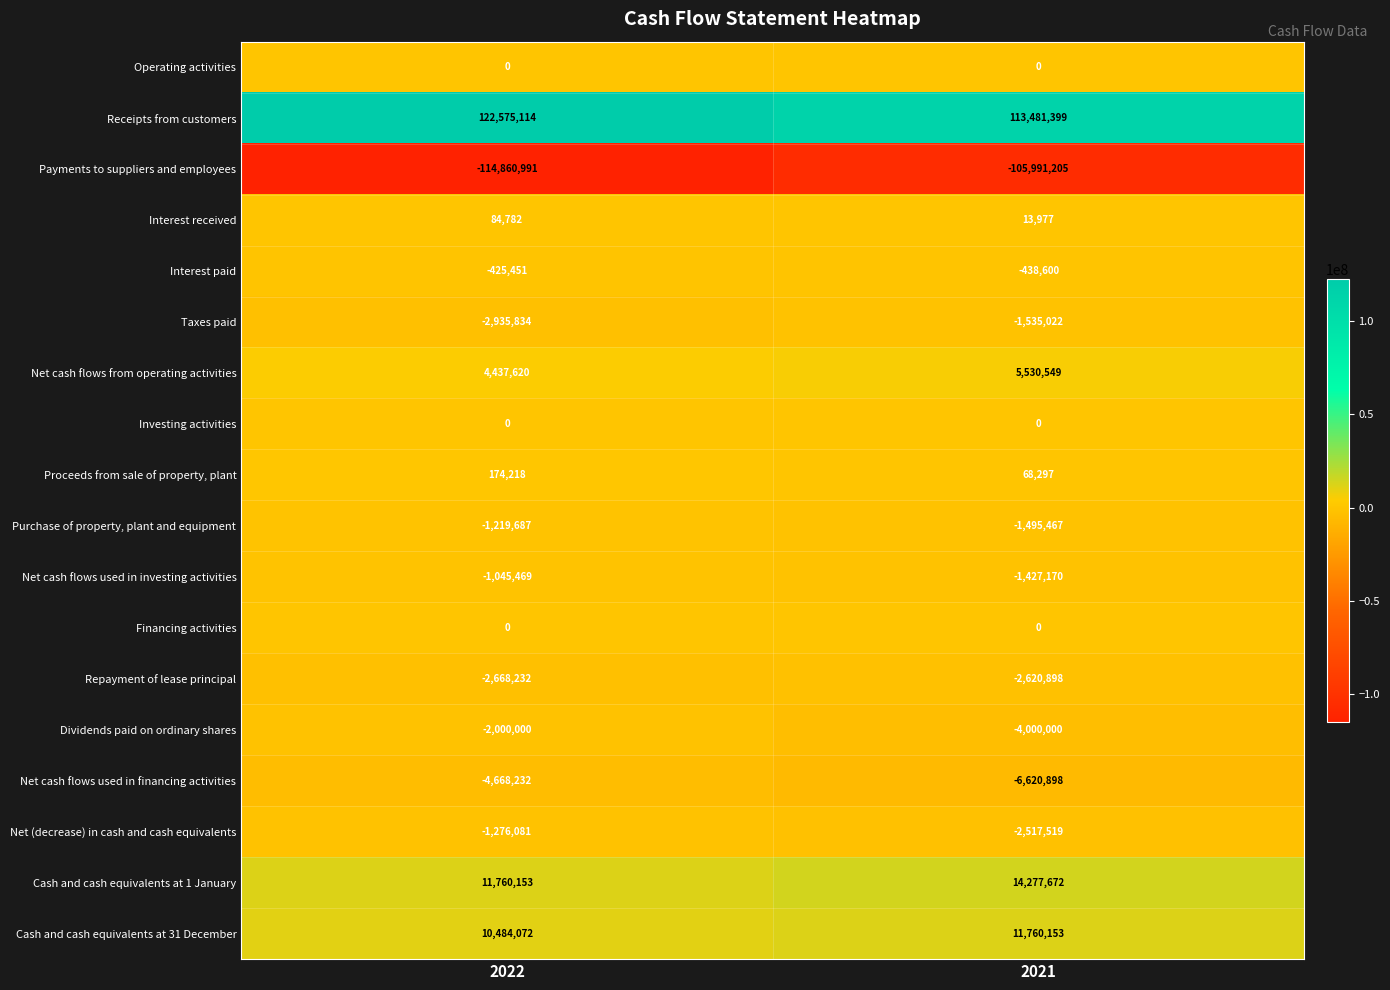

At which label is Cash and cash equivalents at 31 December closest to 11122112?

2022